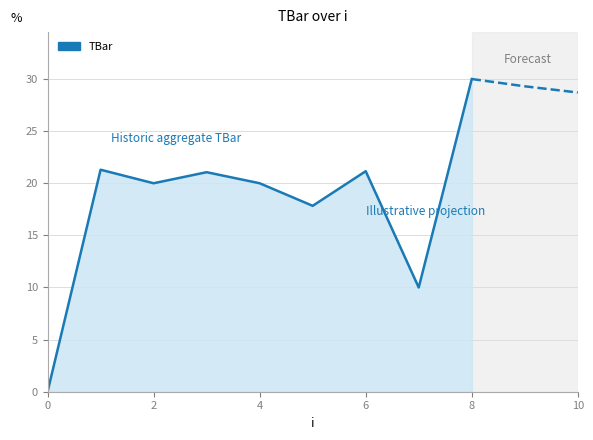

Count the number of values greater than 20.

4